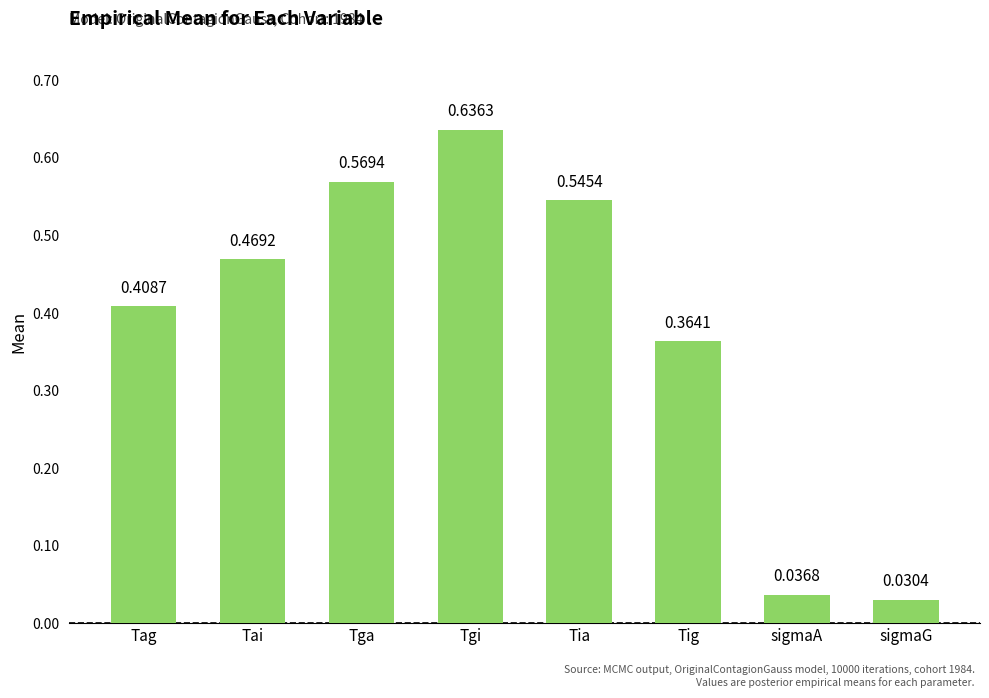

Rank the categories by value from lowest to highest.

sigmaG, sigmaA, Tig, Tag, Tai, Tia, Tga, Tgi